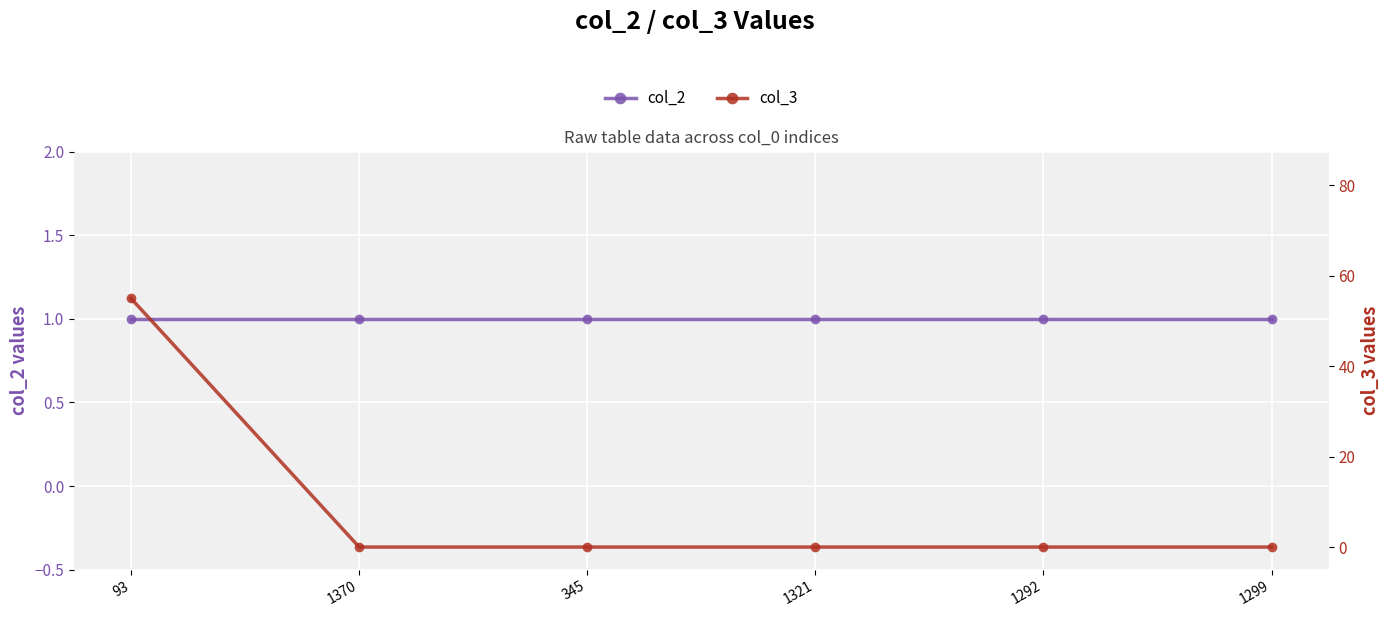

What position from the right is 93?

6